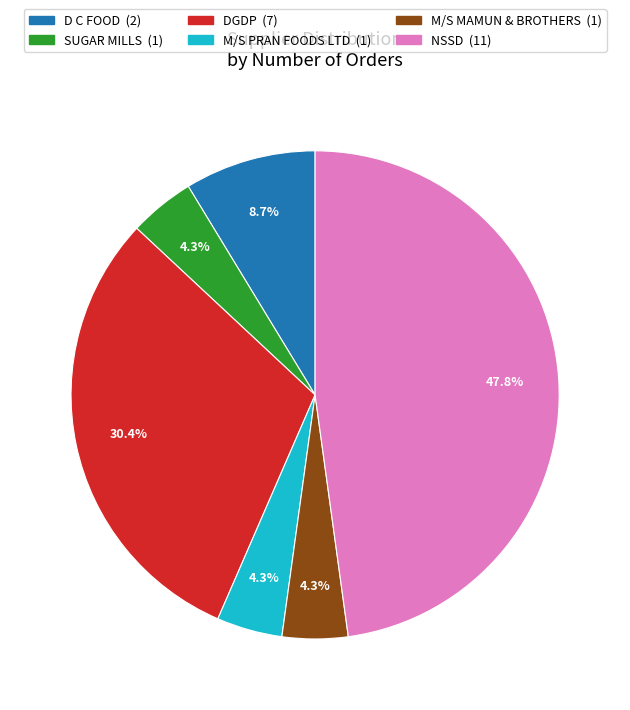

To the nearest percent, what portion does NSSD represent?

48%